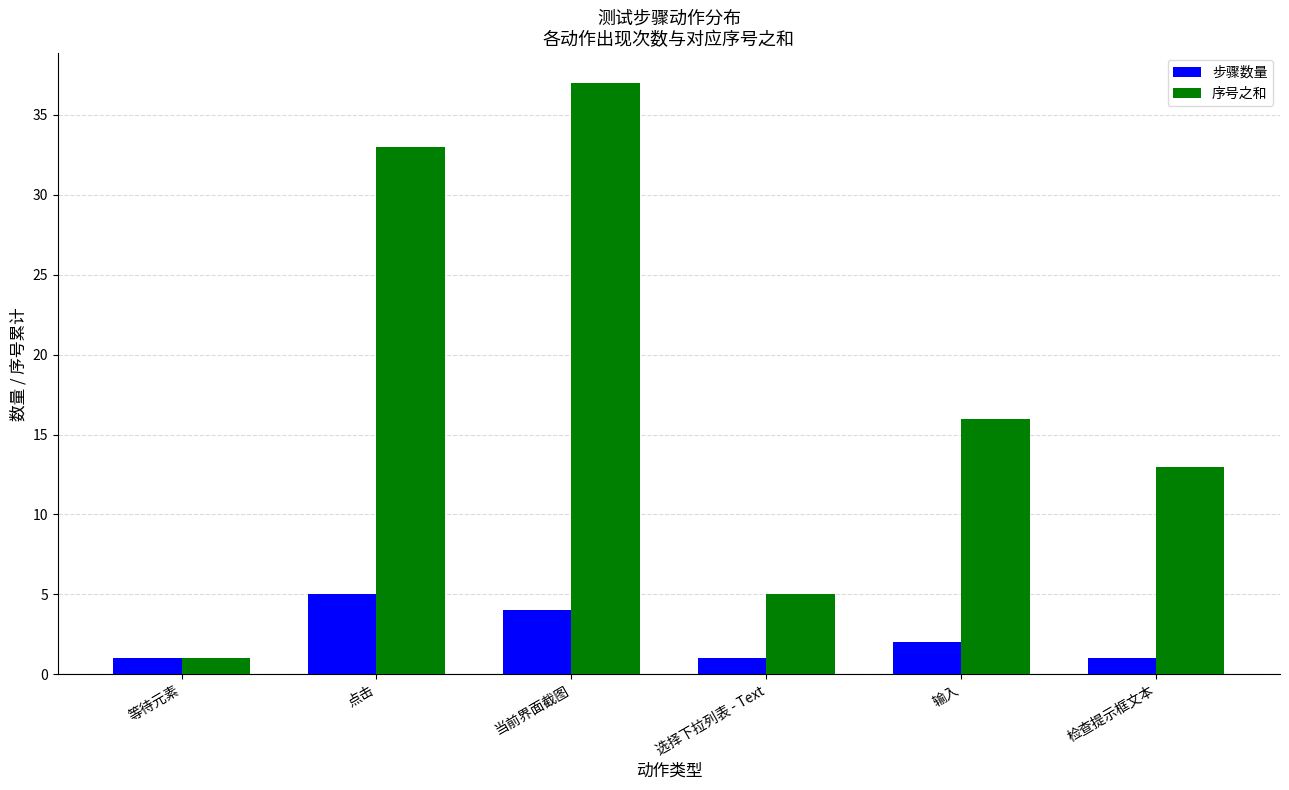

At which category is the sum across all series the highest?

当前界面截图